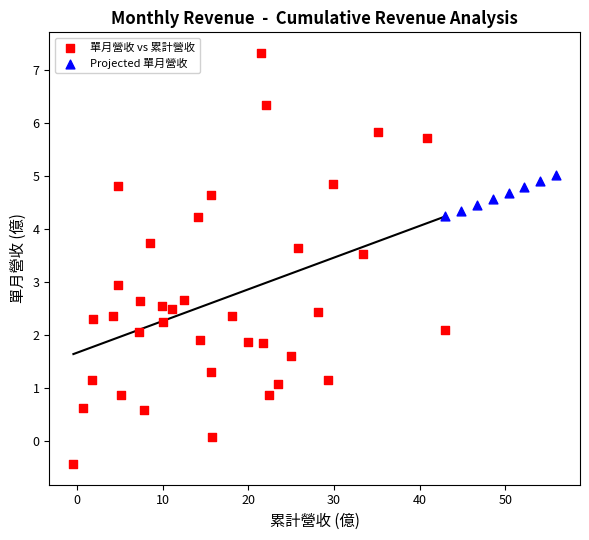

Which series reaches the maximum Y coordinate?

單月營收 vs 累計營收